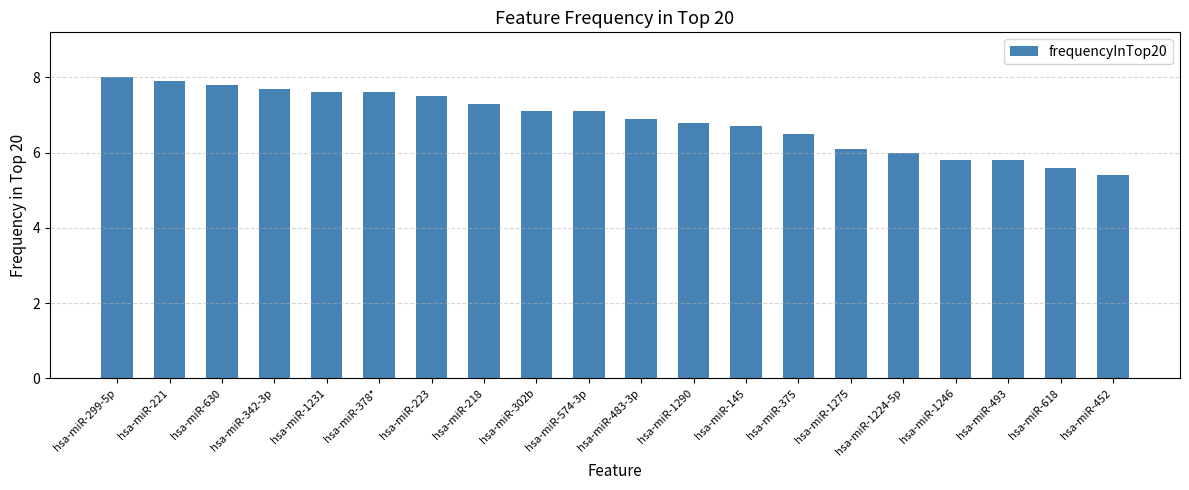

Reading left to right, list all the values displayed in this chart.

hsa-miR-299-5p=8.0	hsa-miR-221=7.9	hsa-miR-630=7.8	hsa-miR-342-3p=7.7	hsa-miR-1231=7.6	hsa-miR-378*=7.6	hsa-miR-223=7.5	hsa-miR-218=7.3	hsa-miR-302b=7.1	hsa-miR-574-3p=7.1	hsa-miR-483-3p=6.9	hsa-miR-1290=6.8	hsa-miR-145=6.7	hsa-miR-375=6.5	hsa-miR-1275=6.1	hsa-miR-1224-5p=6.0	hsa-miR-1246=5.8	hsa-miR-493=5.8	hsa-miR-618=5.6	hsa-miR-452=5.4